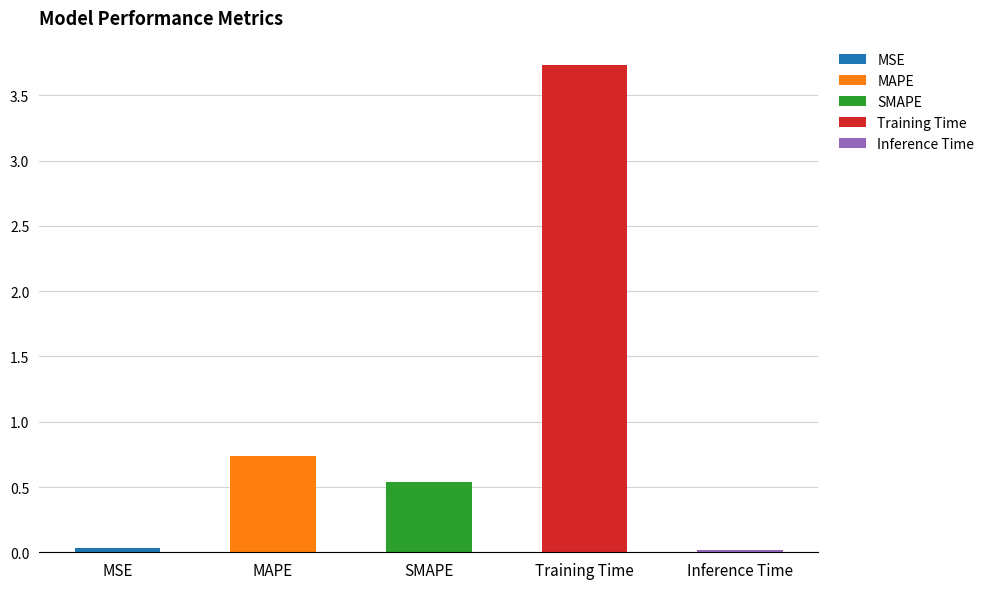

What is the change in value from MSE to Training Time?

+3.7